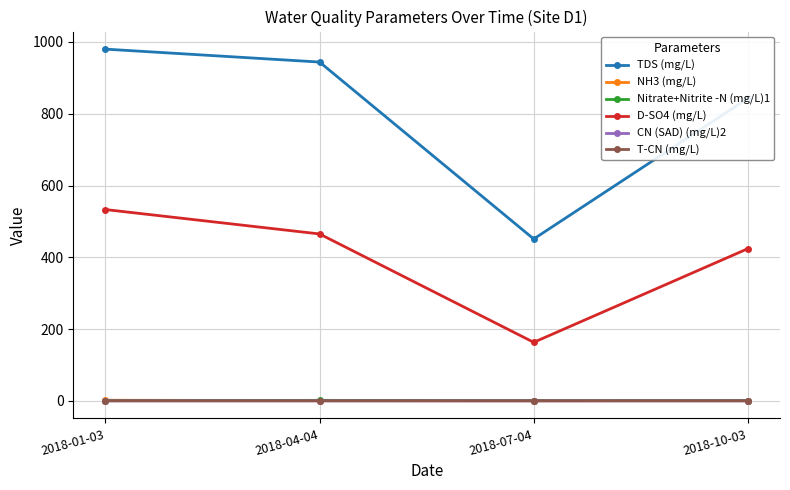

What are all the series names shown in the legend?

TDS (mg/L), NH3 (mg/L), Nitrate+Nitrite -N (mg/L)1, D-SO4 (mg/L), CN (SAD) (mg/L)2, T-CN (mg/L)